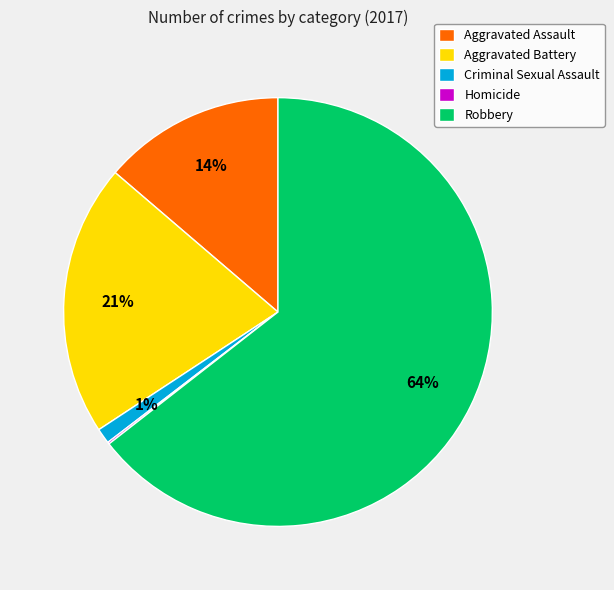

To the nearest percent, what is the difference between the Robbery and Criminal Sexual Assault slice percentages?

63%